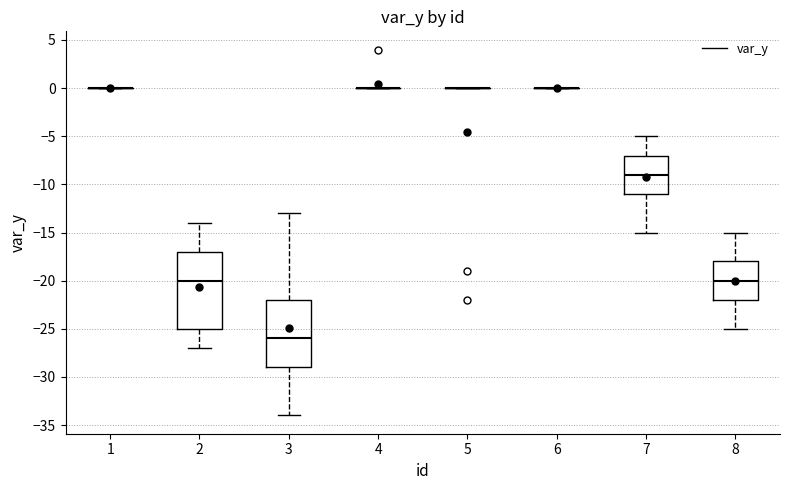

Comparing the boxes themselves (not the whiskers), which one is the tallest?

2